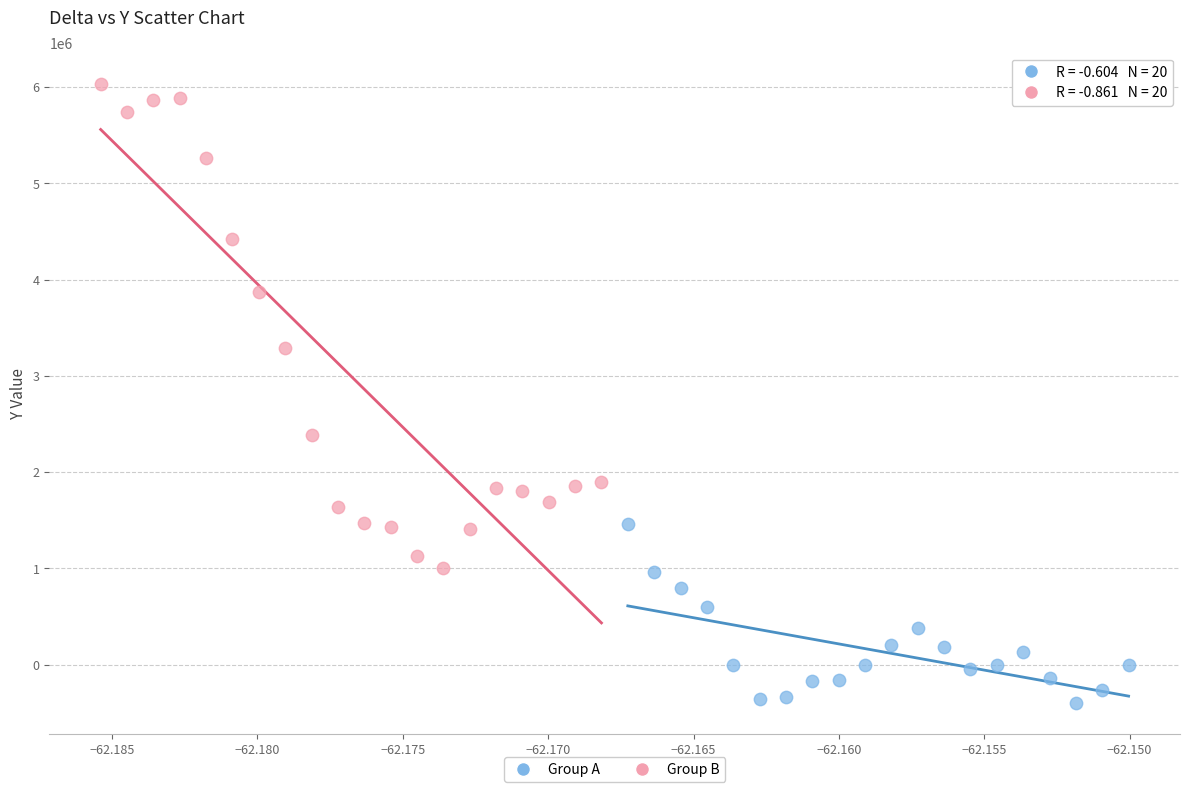

Which series reaches the minimum Y coordinate?

Group A